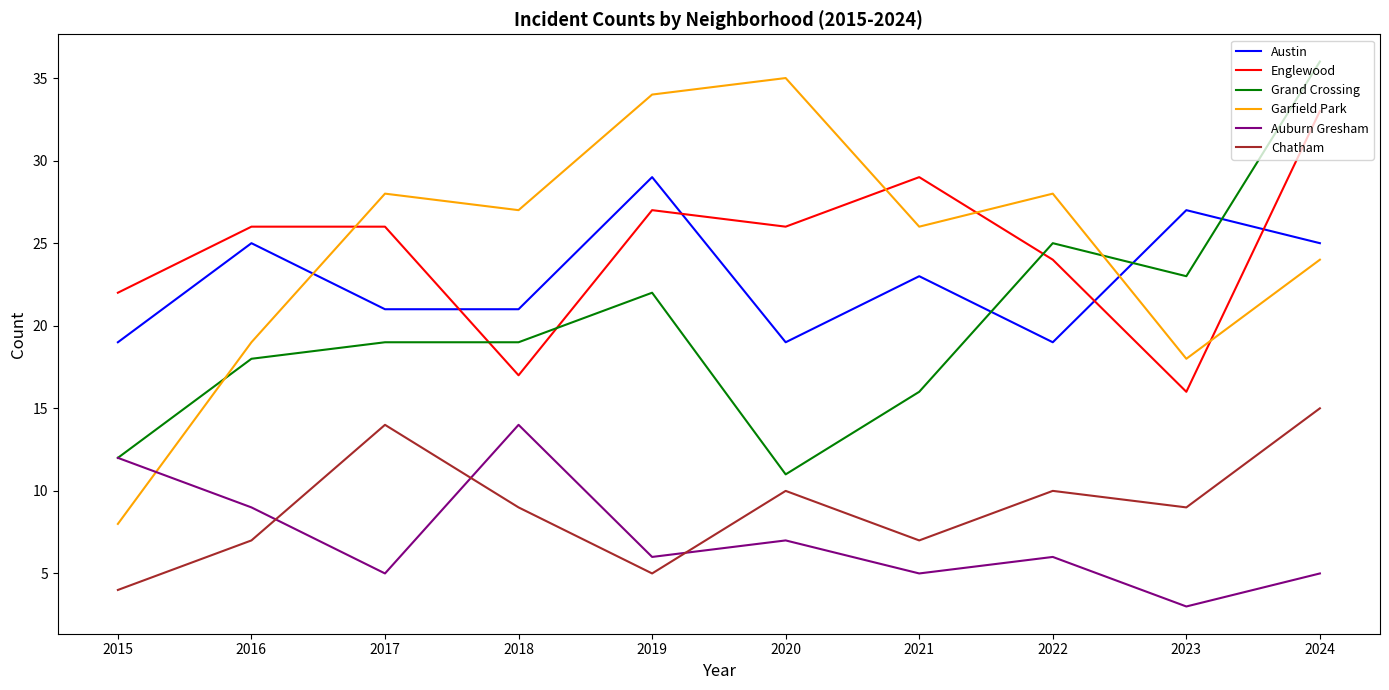

At 2018, list the series in order from smallest to largest.

Chatham, Auburn Gresham, Englewood, Grand Crossing, Austin, Garfield Park